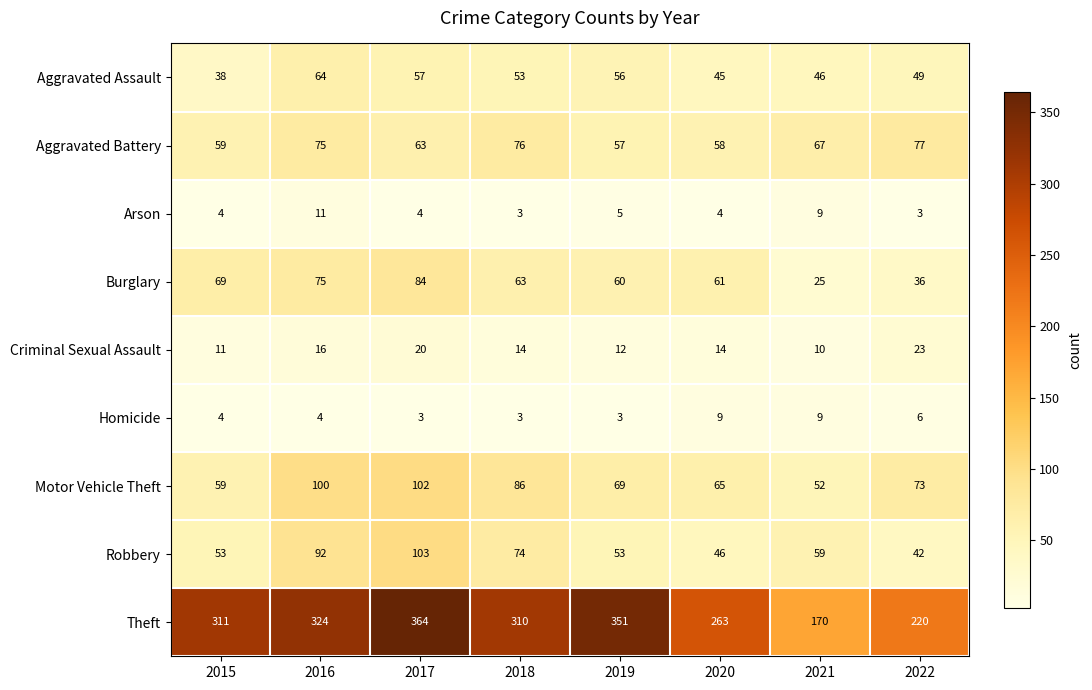

The value of Aggravated Assault at 2016 is 64. True or false?

True